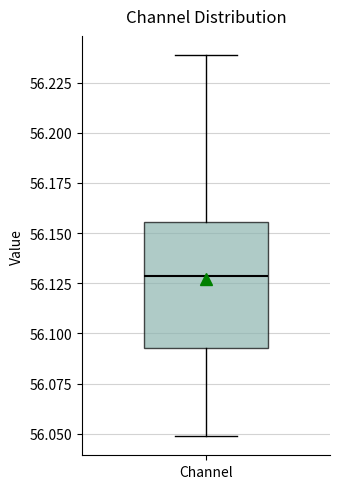

Read this box plot against the y-axis: the position of the median line, the range covered by the box, and the ends of both whiskers. The values are not printed on the chart, so give them approximately, as read against the axis.

median 56.130, box 56.095 to 56.155, whiskers 56.050 to 56.240